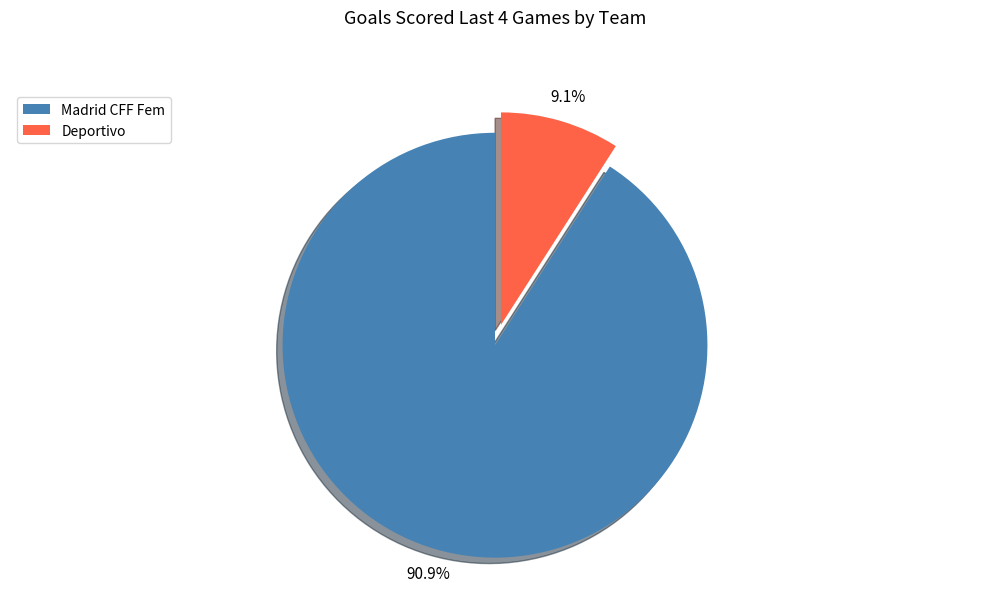

To the nearest percent, what is the average slice percentage?

50%